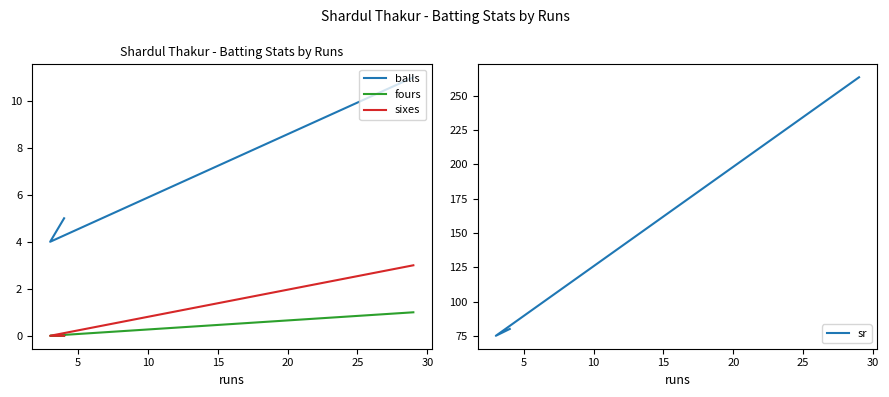

At how many categories does at least one series exceed 131?

1